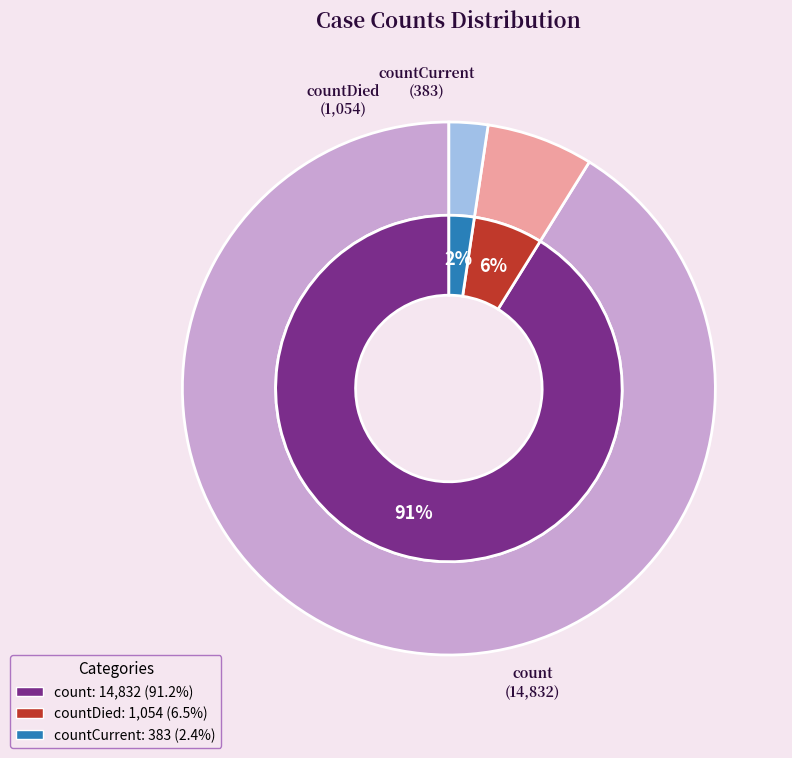

To the nearest percent, what is the average slice percentage?

33%